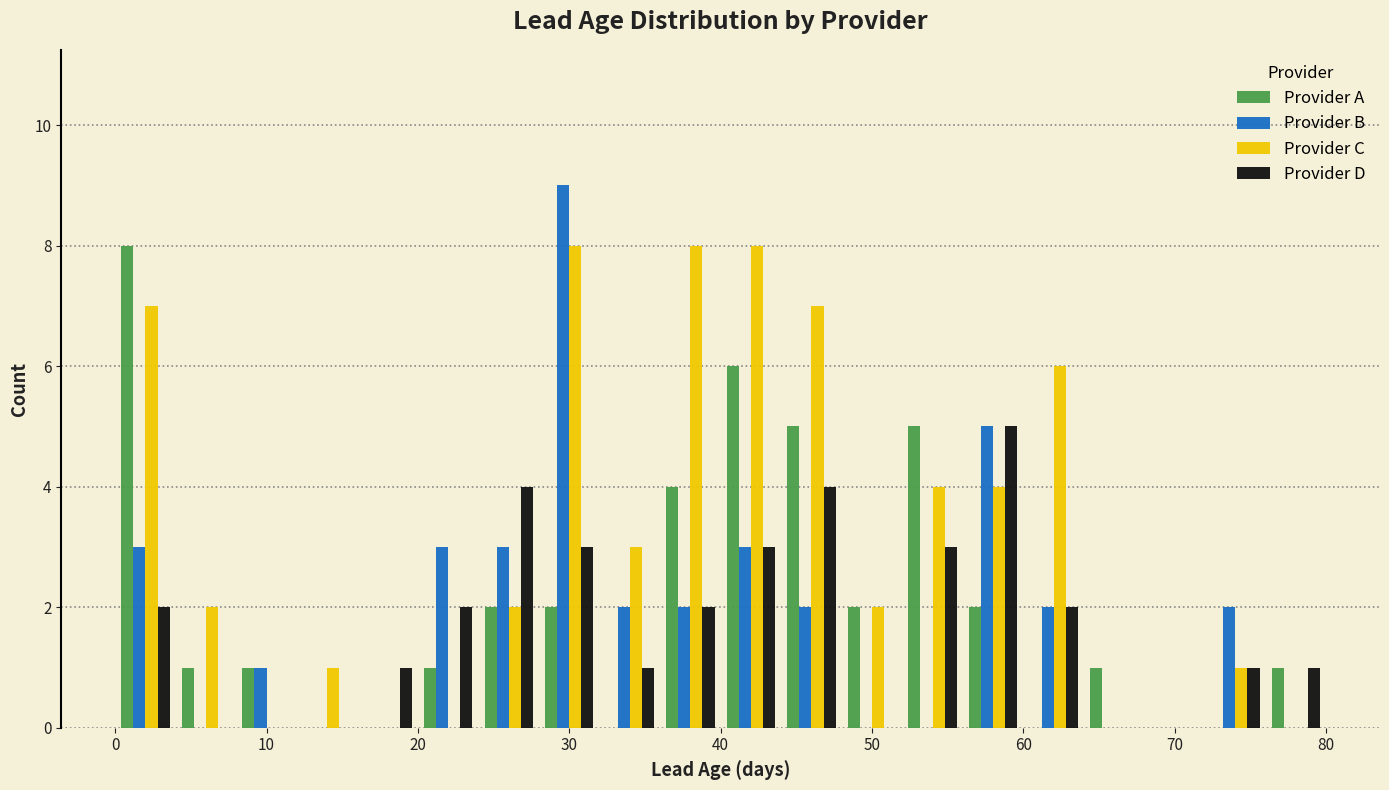

What is the height of the Provider B bar covering 8 to 12 on the x-axis? The values are not printed on the chart, so give them approximately, as read against the axis.

1